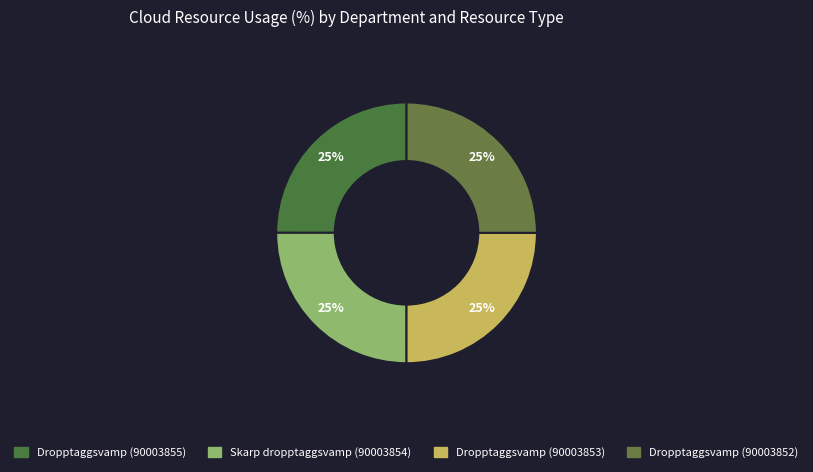

Between Dropptaggsvamp (90003855) and Skarp dropptaggsvamp (90003854), which is larger?

Skarp dropptaggsvamp (90003854)